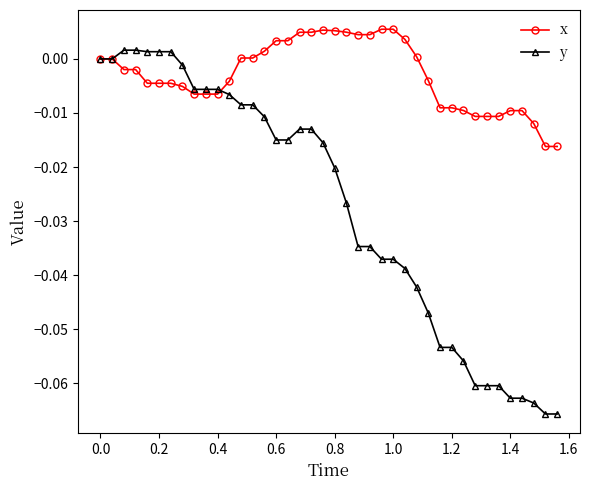

List the series in order of their peak value, lowest first.

y, x